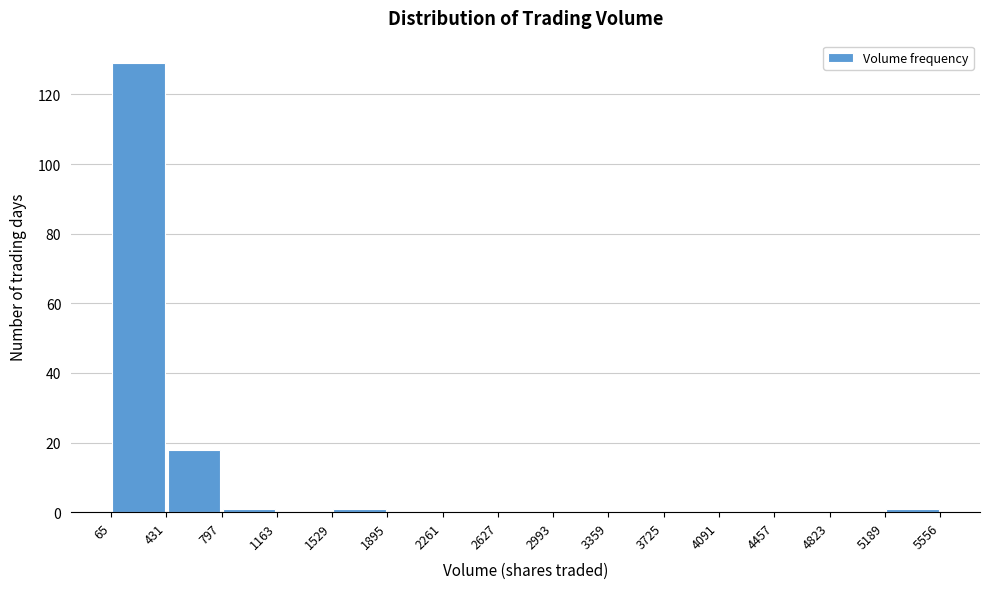

Reading left to right, list every bar in this chart as the range it spans on the x-axis followed by its height. The values are not printed on the chart, so give them approximately, as read against the axis.

65 to 431: 130
431 to 797: 18
797 to 1163: under 2
1163 to 1529: 0
1529 to 1895: under 2
1895 to 2261: 0
2261 to 2627: 0
2627 to 2993: 0
2993 to 3359: 0
3359 to 3725: 0
3725 to 4091: 0
4091 to 4457: 0
4457 to 4823: 0
4823 to 5189: 0
5189 to 5556: under 2